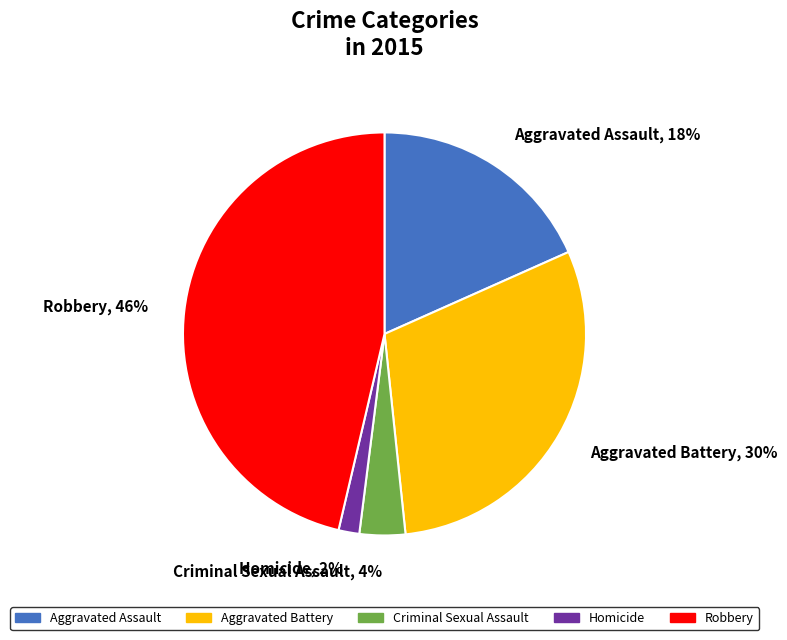

Between Aggravated Battery, 30% and Criminal Sexual Assault, 4%, which is larger?

Aggravated Battery, 30%